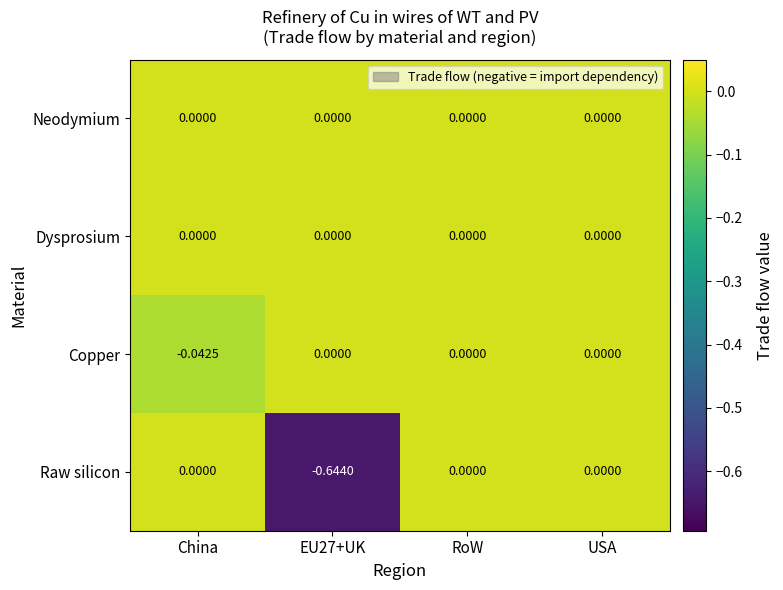

Which series has the widest spread of values?

Raw silicon